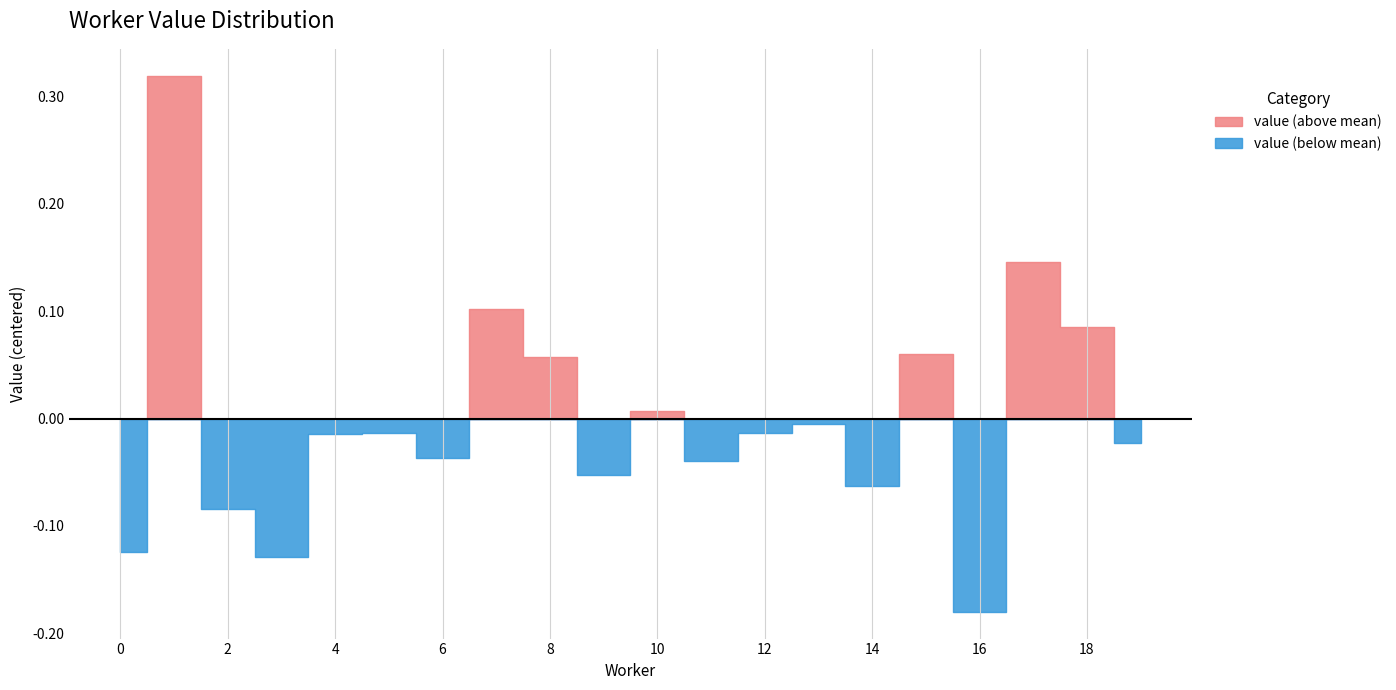

Rank the categories by value from highest to lowest.

1, 17, 7, 18, 15, 8, 10, 13, 5, 12, 4, 19, 6, 11, 9, 14, 2, 0, 3, 16